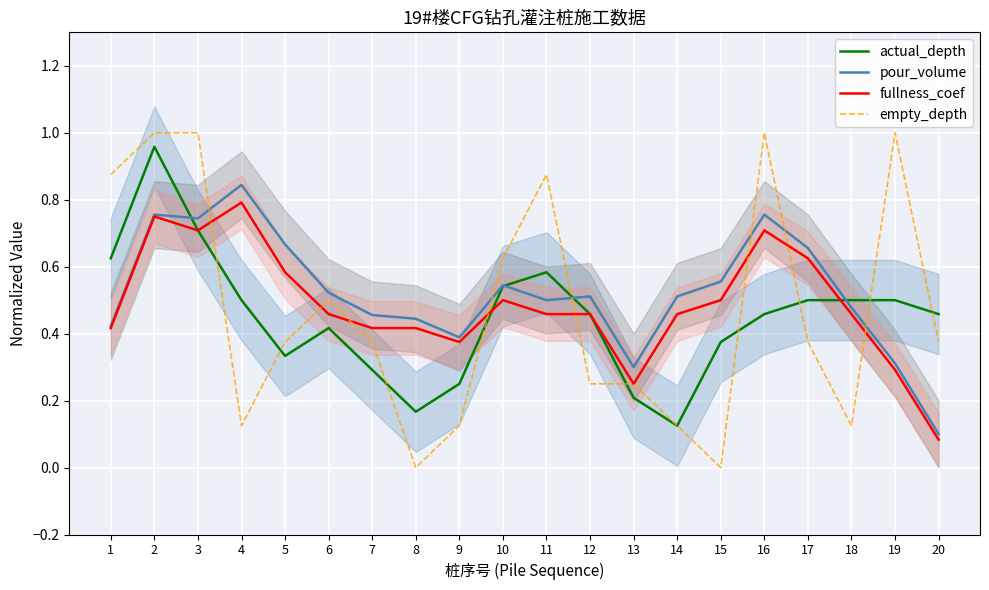

Between 3 and 13, which is larger?

3